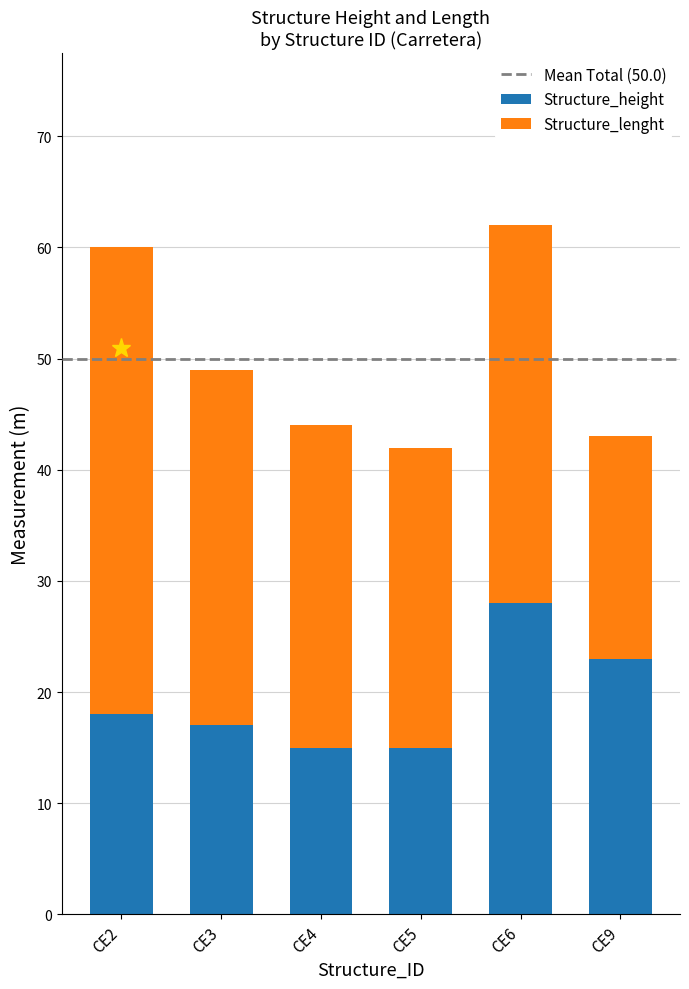

True or false: Structure_height has a value of 10 at CE9.

False